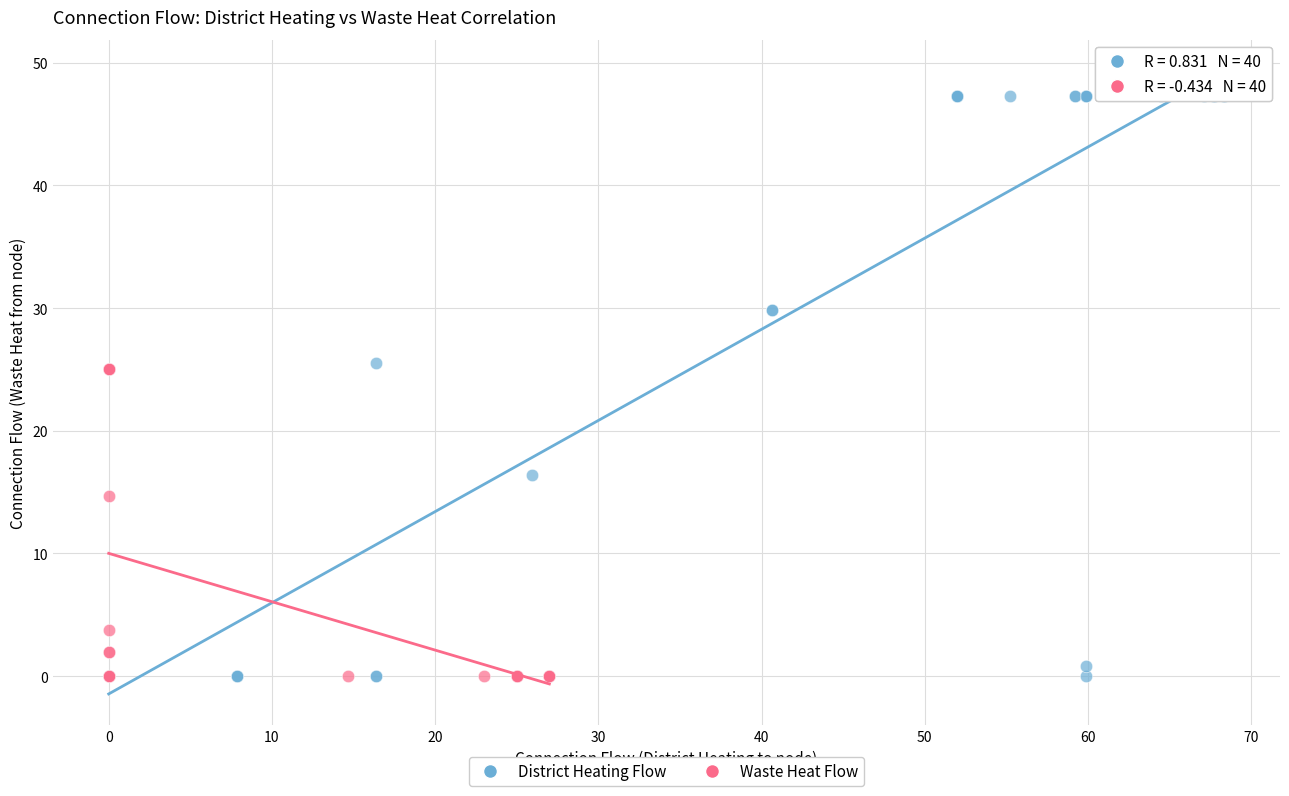

Which series reaches the maximum Y coordinate?

District Heating Flow